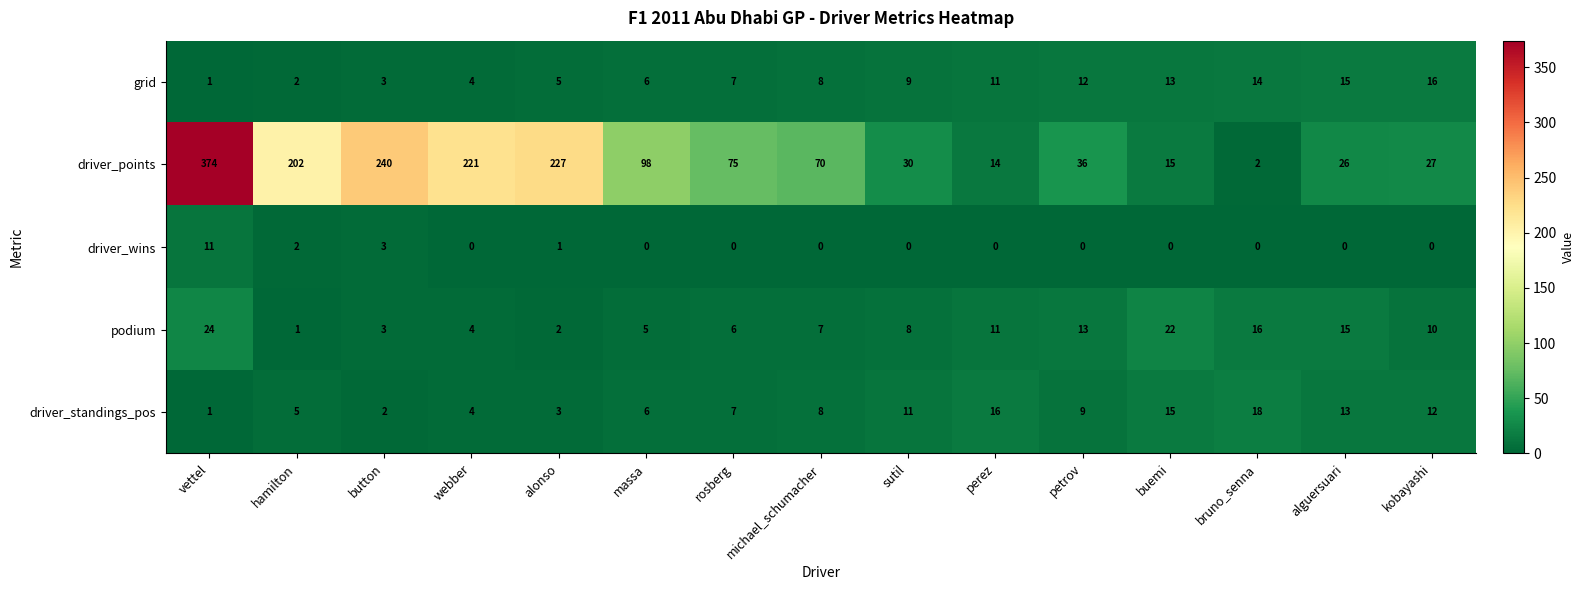

At which category is the sum across all series the highest?

vettel